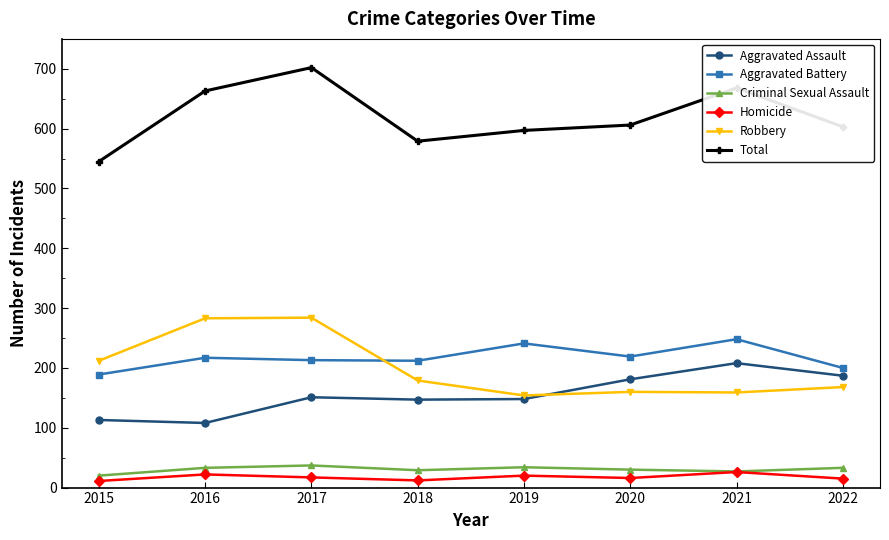

What is the greatest value displayed?

702